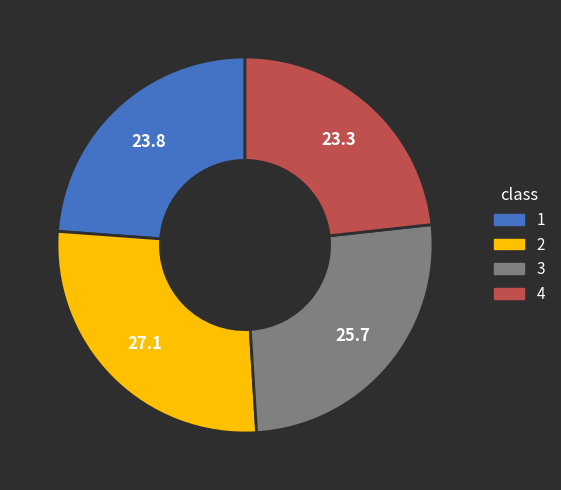

Is 2 the majority of the pie?

No